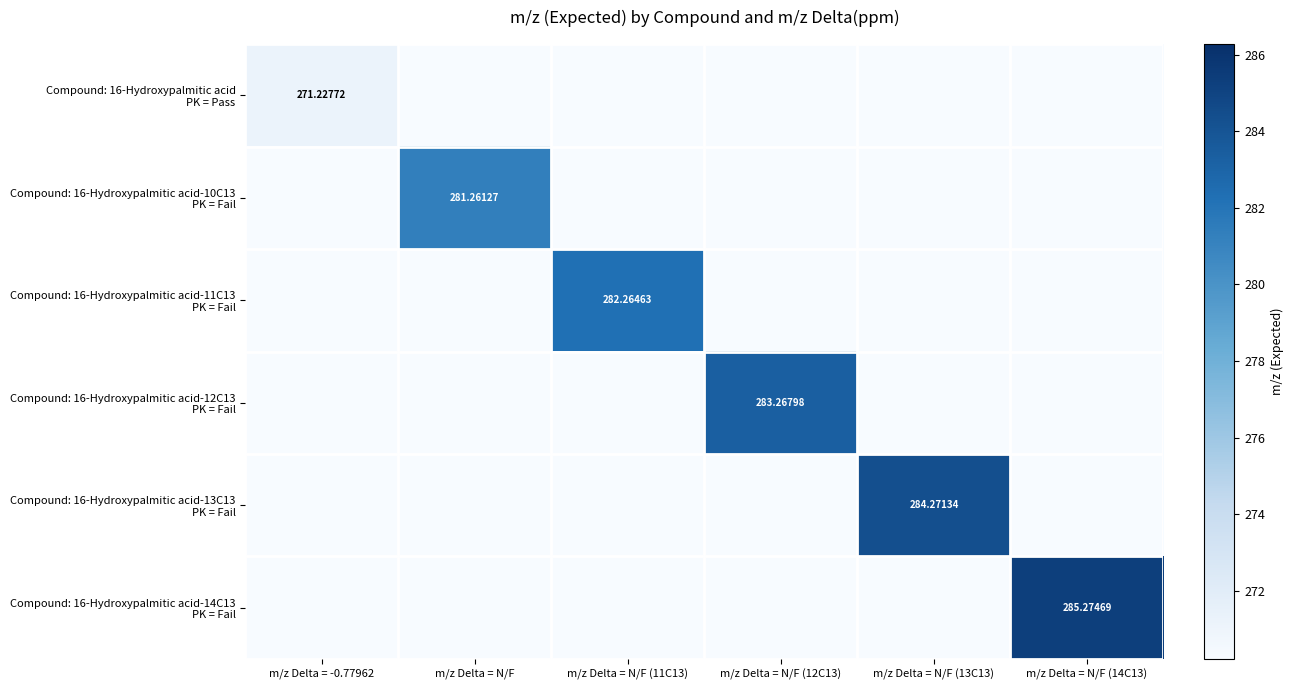

What is the average value of the Compound: 16-Hydroxypalmitic acid-12C13 PK = Fail series?

47.2